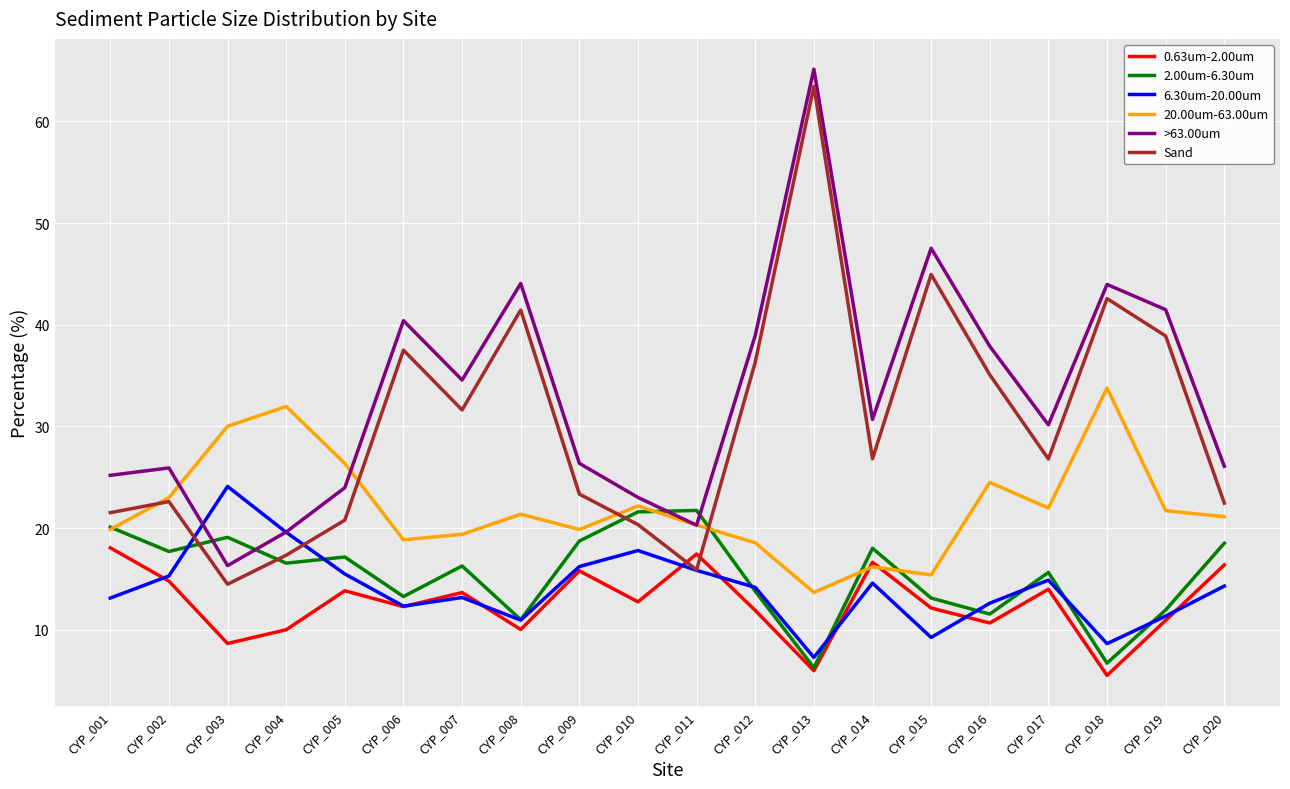

Where is 20.00um-63.00um nearest to the value 23?

CYP_002